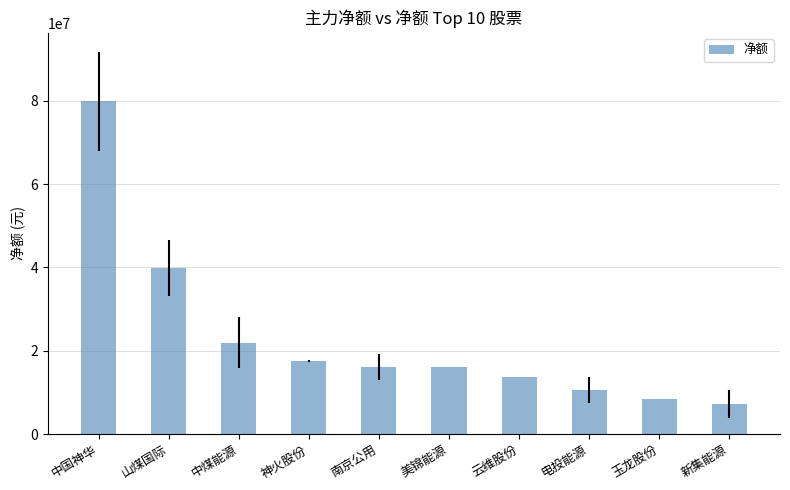

Are the bars horizontal?

No